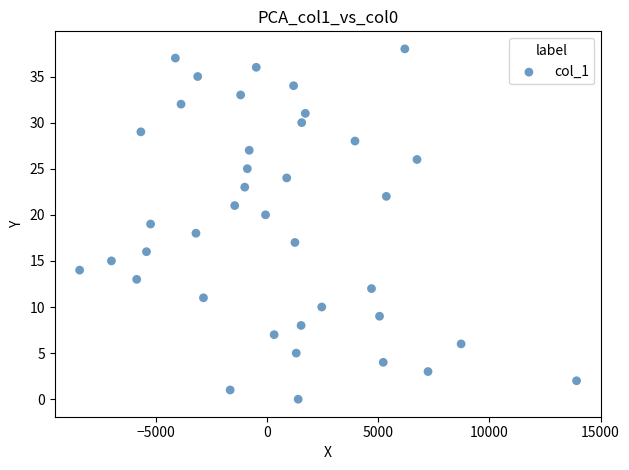

What is the range of Y values (max minus min)?

38